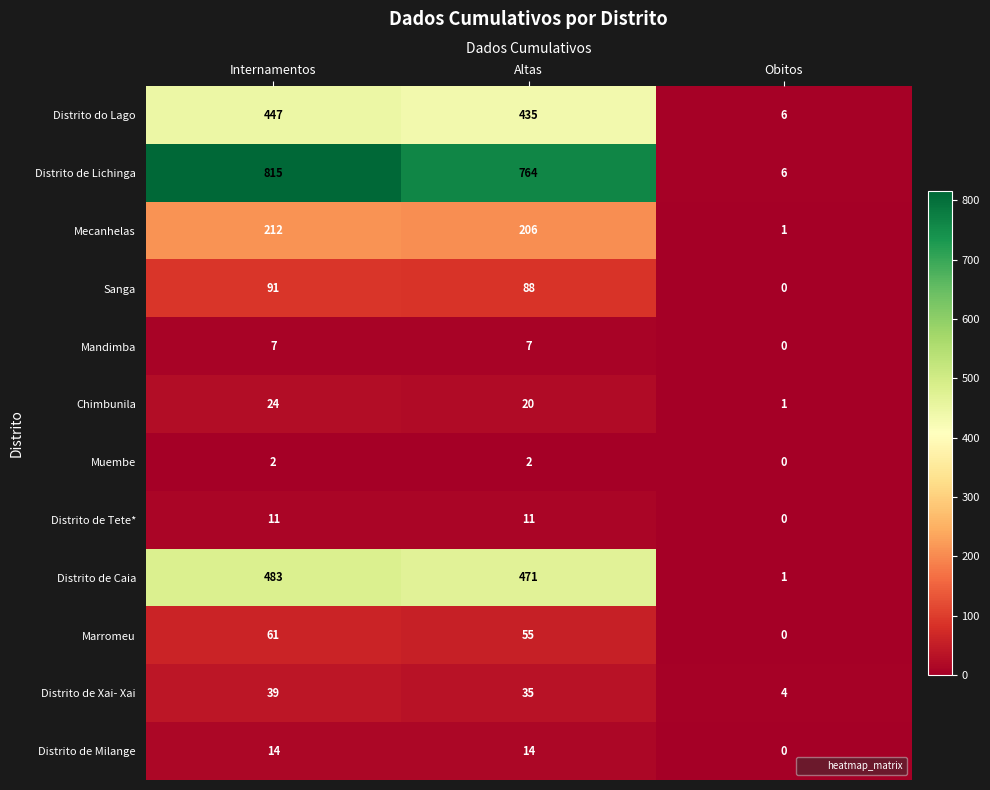

The value of Distrito de Caia at Obitos is 2. True or false?

False